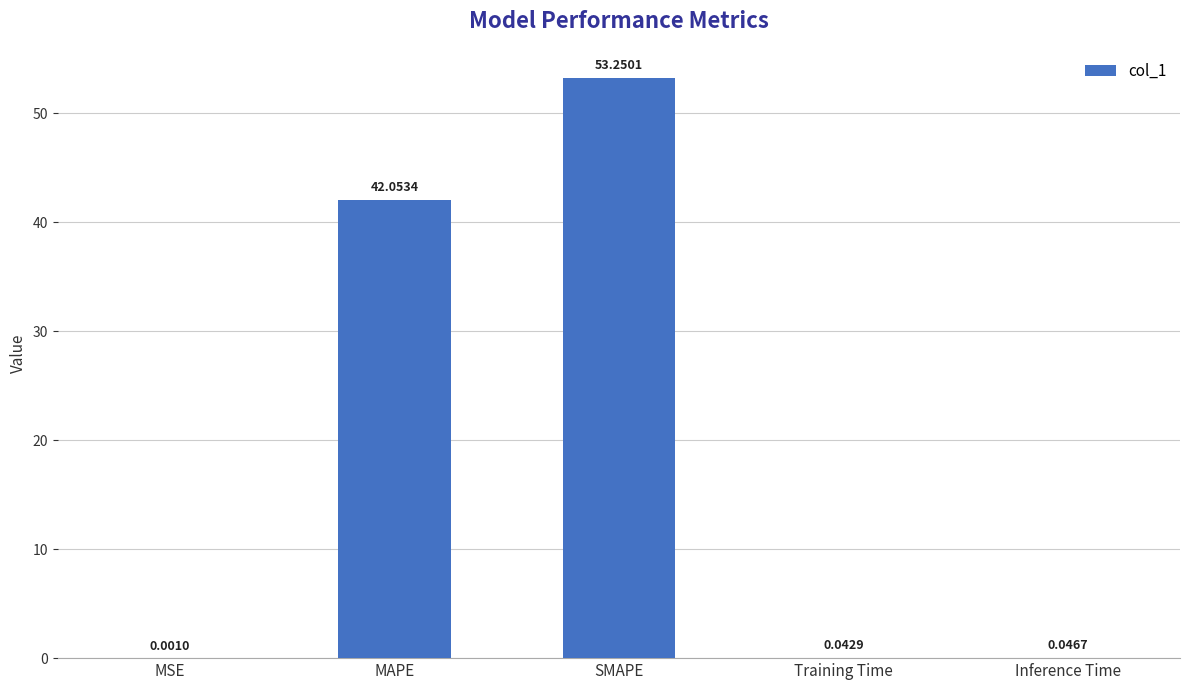

What is the average value?

19.1